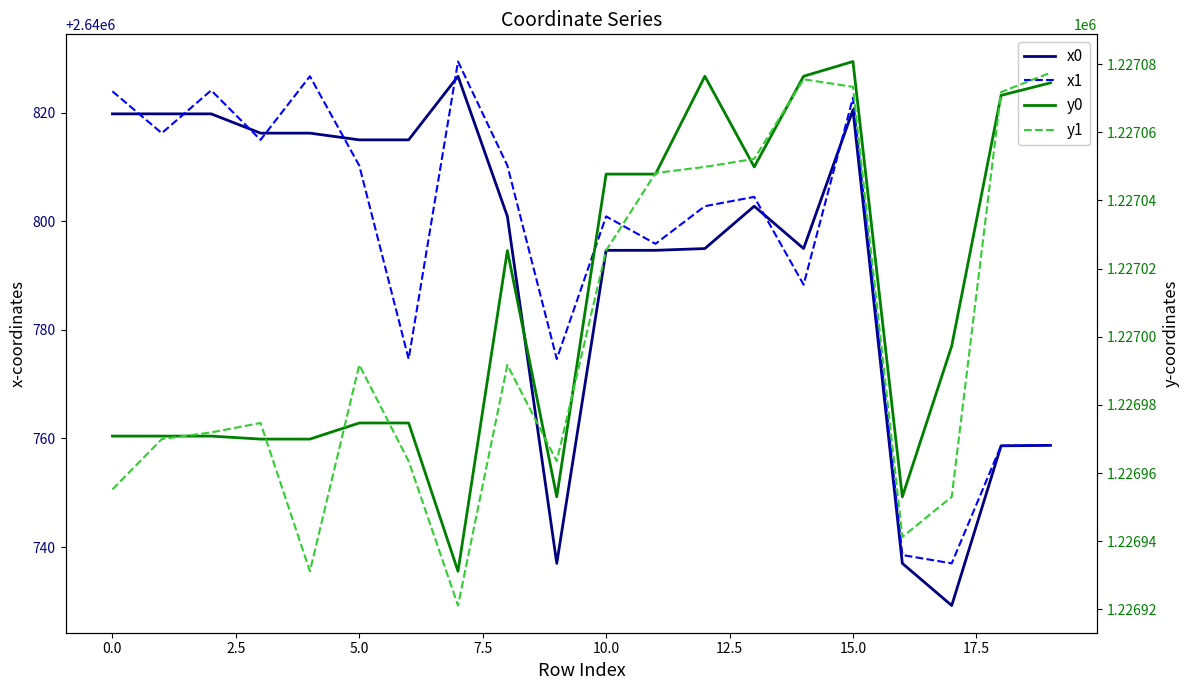

How many data points in y0 are above 1226997?

10